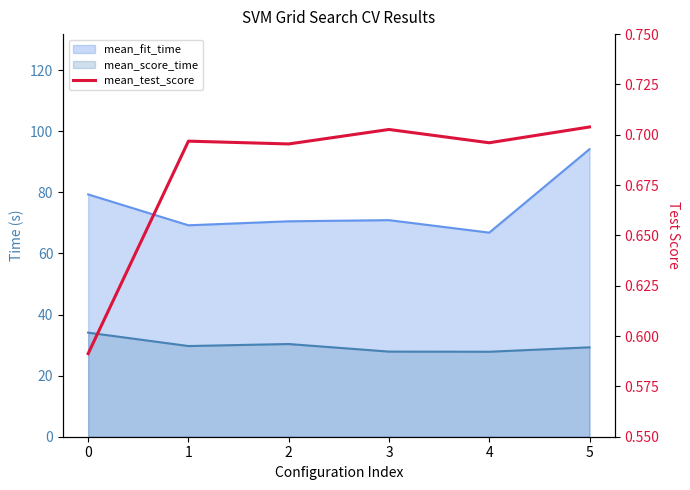

Reading right to left, what are all the values shown in this chart?

5=0.7	4=0.7	3=0.7	2=0.7	1=0.7	0=0.6